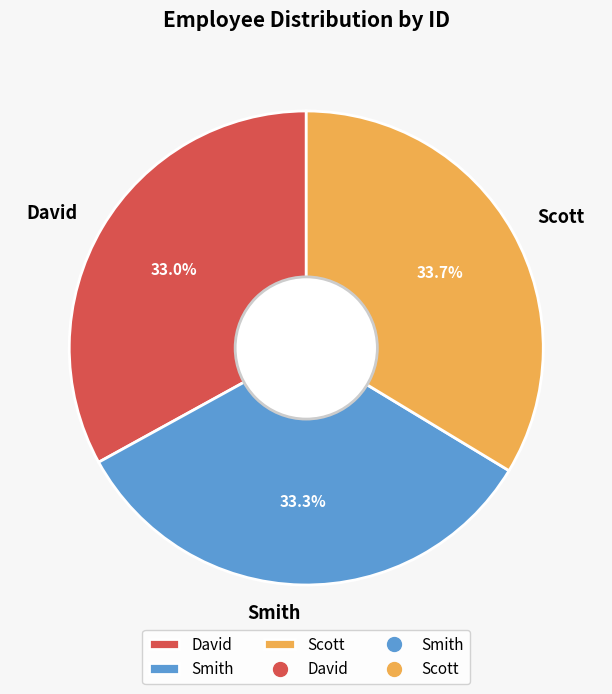

Approximately how many times larger is the value at Smith compared to David?

1.0